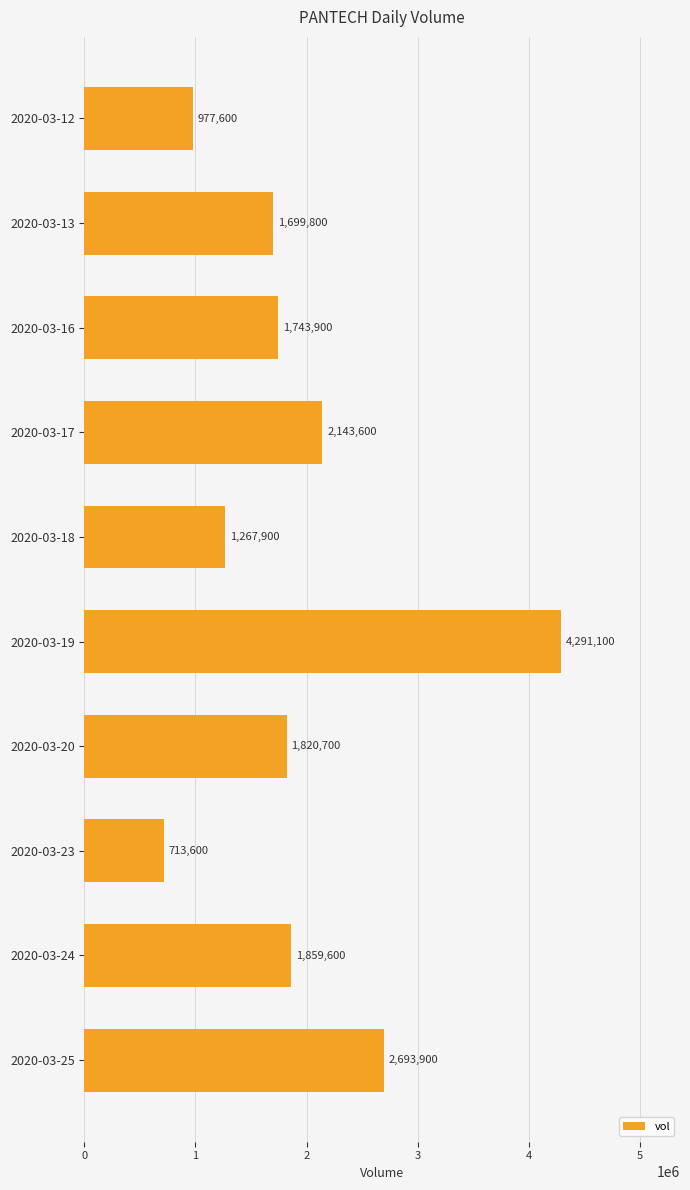

What is the value of the 4th bar from the top?

2143600